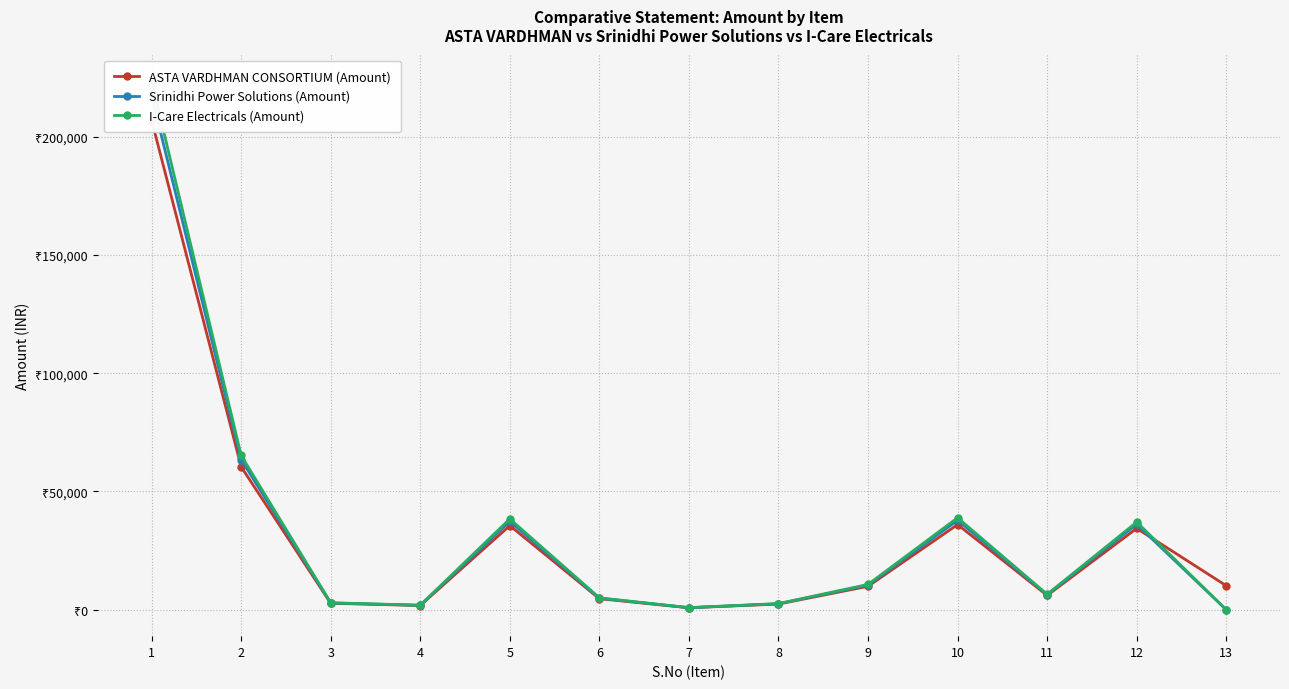

What is the value of the I-Care Electricals (Amount) point at the 4th from the left?

1918.0